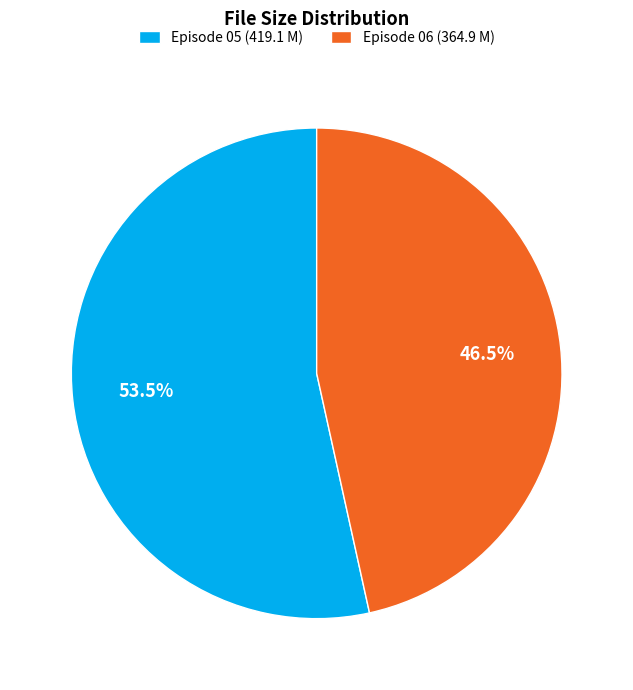

What is the smallest slice in the pie chart?

Episode 06 (364.9 M)